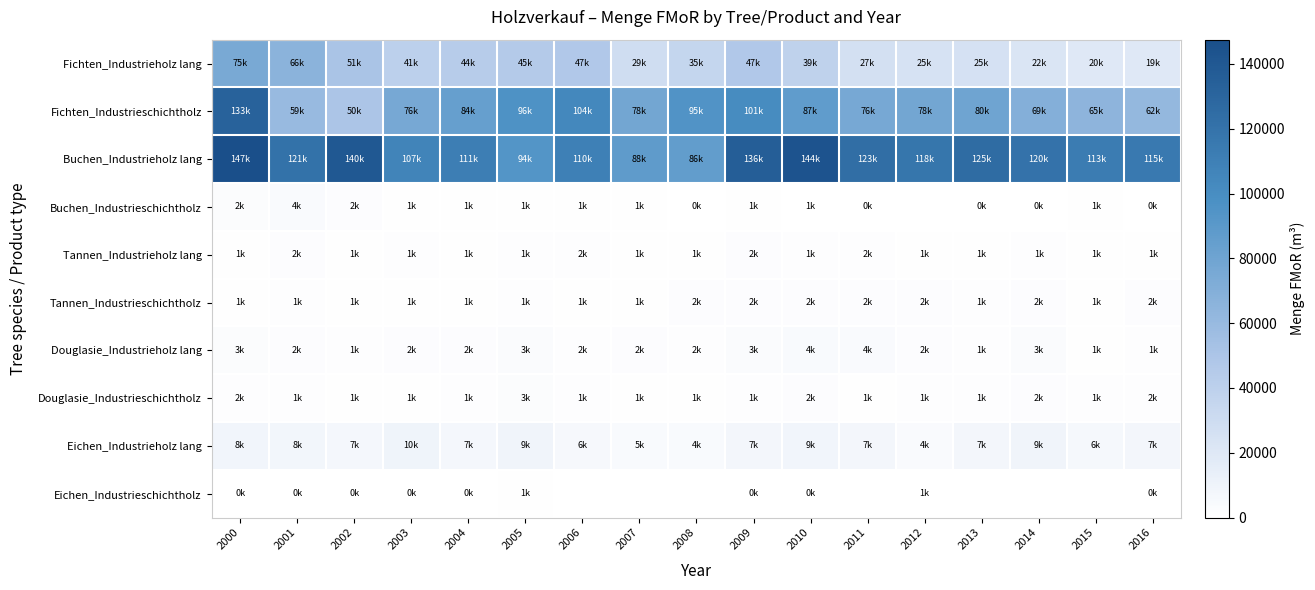

List the series in order of their peak value, highest first.

Buchen_Industrieholz lang, Fichten_Industrieschichtholz, Fichten_Industrieholz lang, Eichen_Industrieholz lang, Douglasie_Industrieholz lang, Buchen_Industrieschichtholz, Douglasie_Industrieschichtholz, Tannen_Industrieschichtholz, Tannen_Industrieholz lang, Eichen_Industrieschichtholz